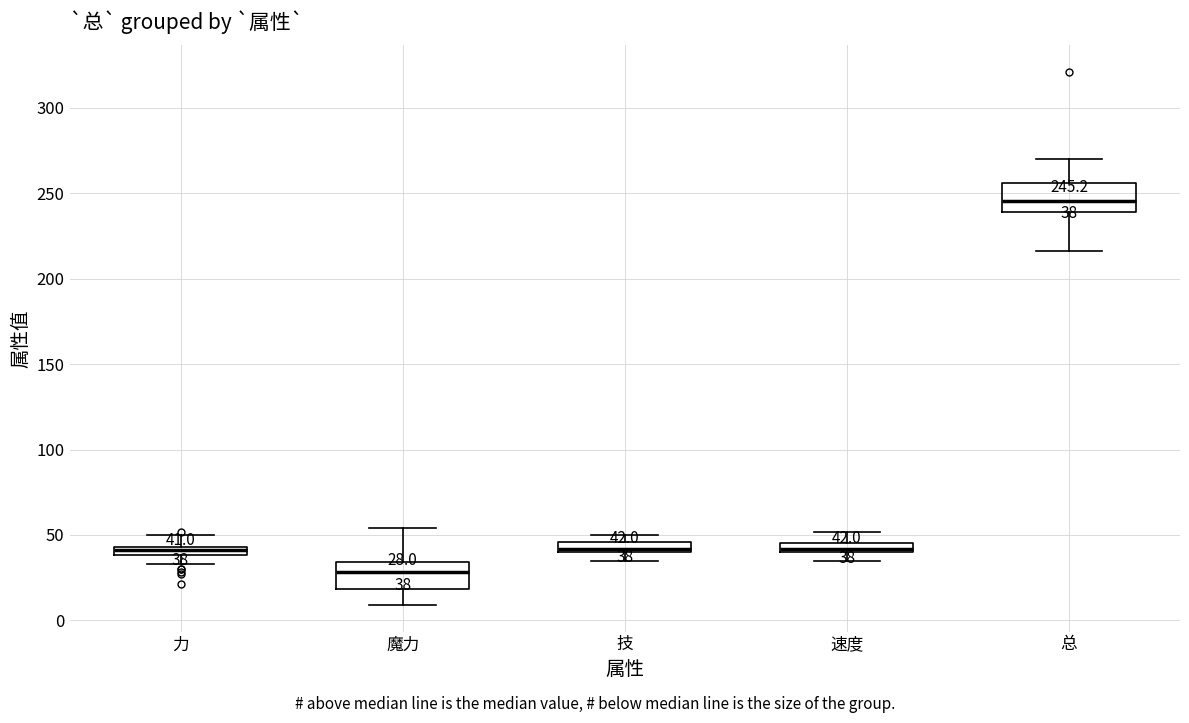

Which box has the lowest median line?

魔力